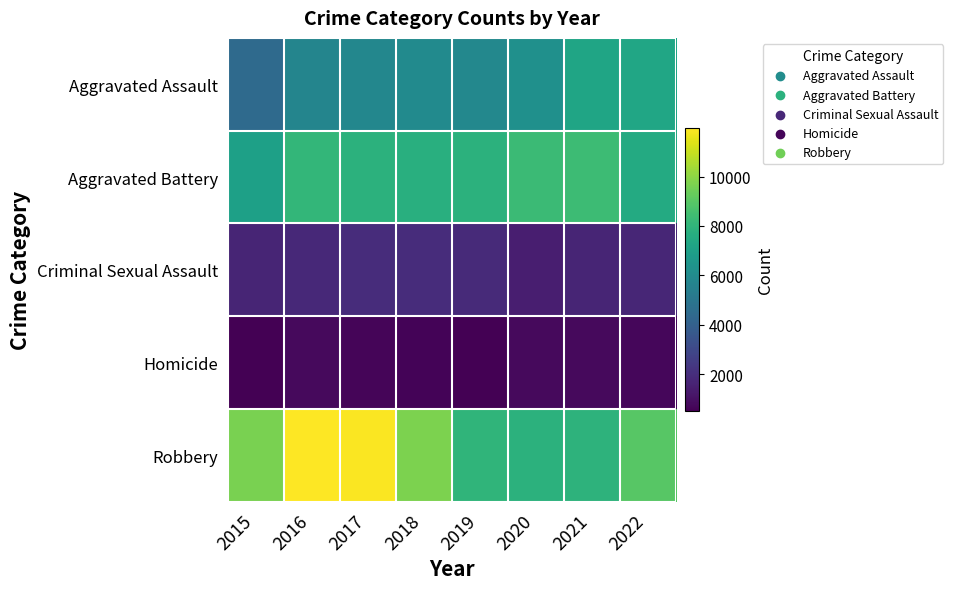

Which series has the largest range (max minus min)?

Robbery